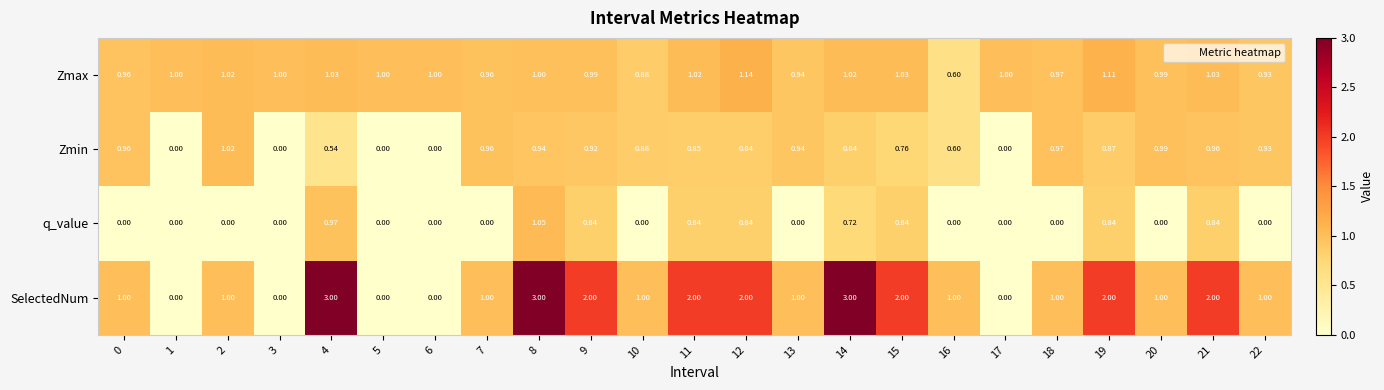

What is the total value across all series at 21?

4.8